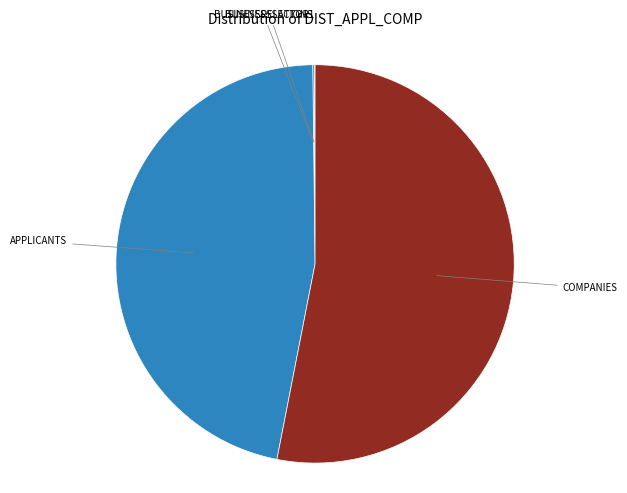

Is there any slice that represents more than half of the pie?

Yes